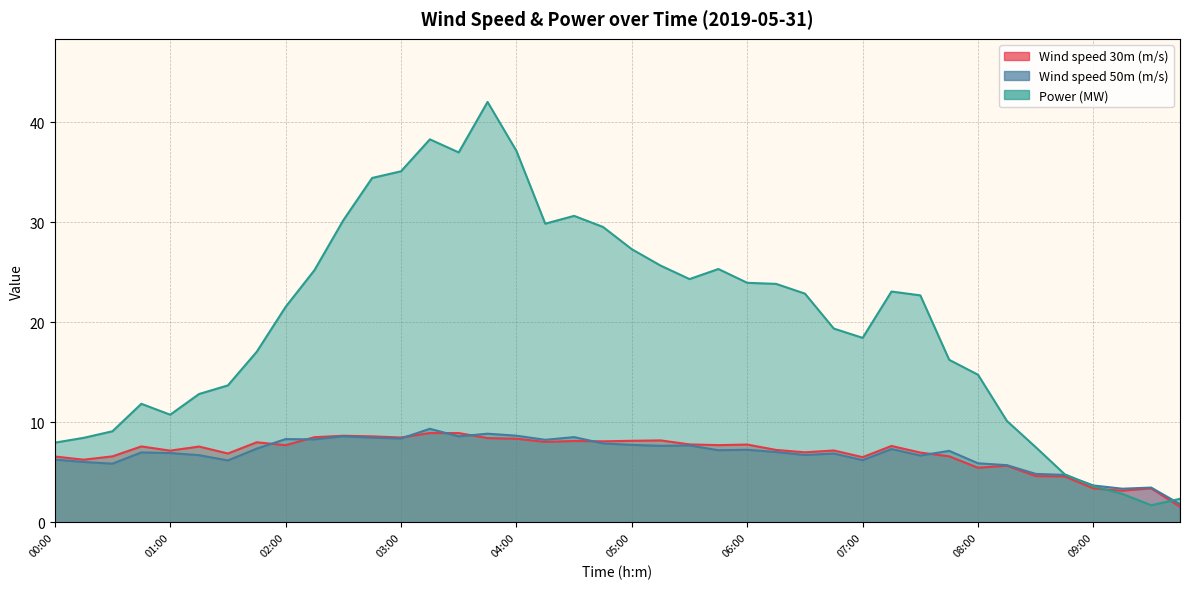

At which category is the sum across all series the highest?

03:45